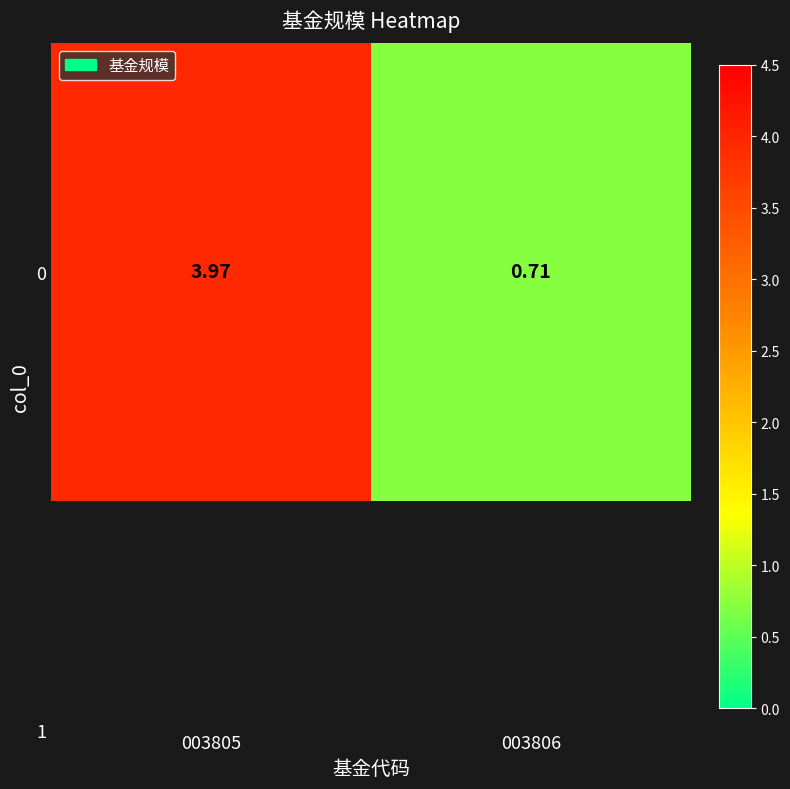

Reading right to left, list all the values displayed in this chart.

0.7	4.0